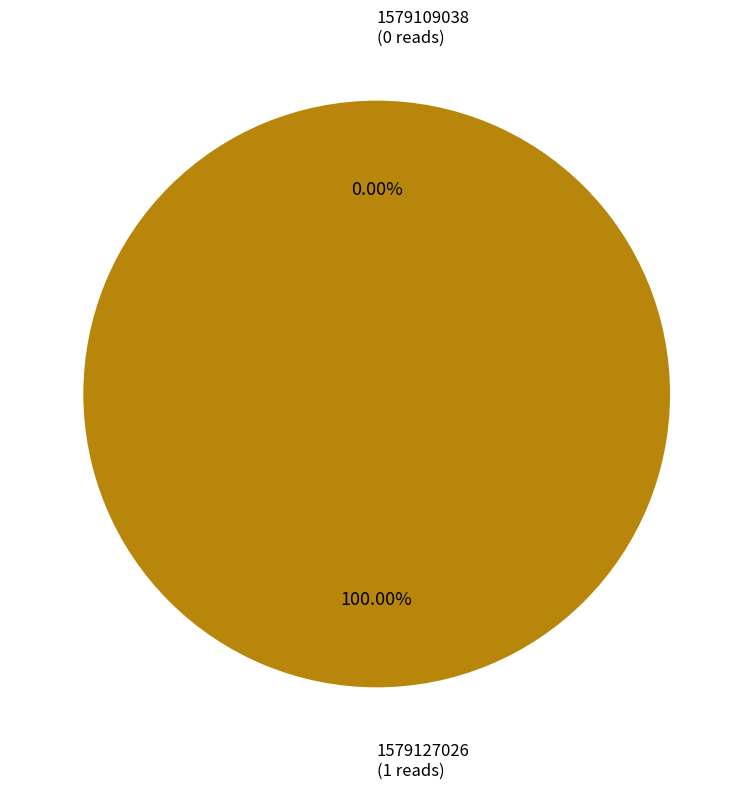

Which has a higher value, 1579109038 or 1579127026?

1579127026